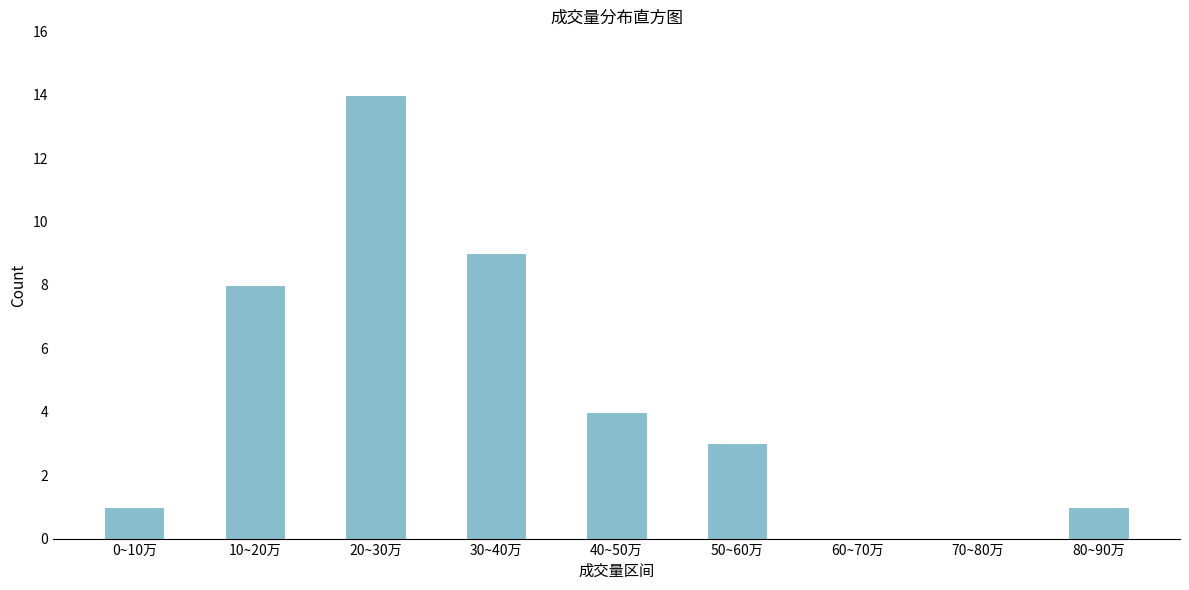

Reading left to right, extract all data points from this chart.

0~10万=1	10~20万=8	20~30万=14	30~40万=9	40~50万=4	50~60万=3	60~70万=0	70~80万=0	80~90万=1